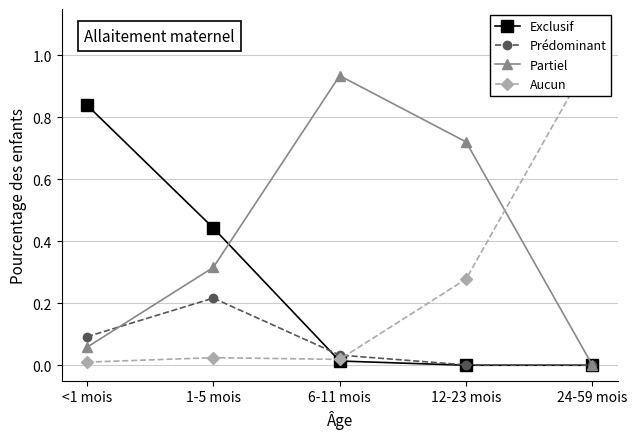

How many lines are shown in the chart?

4